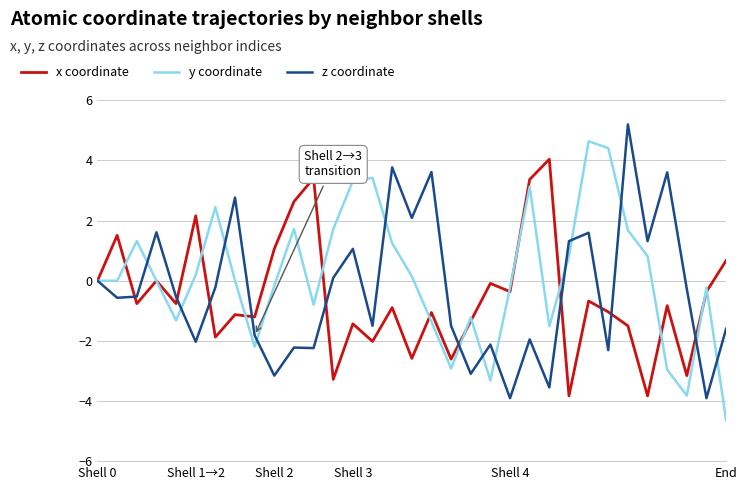

Is this an area chart (filled region under the line)?

No